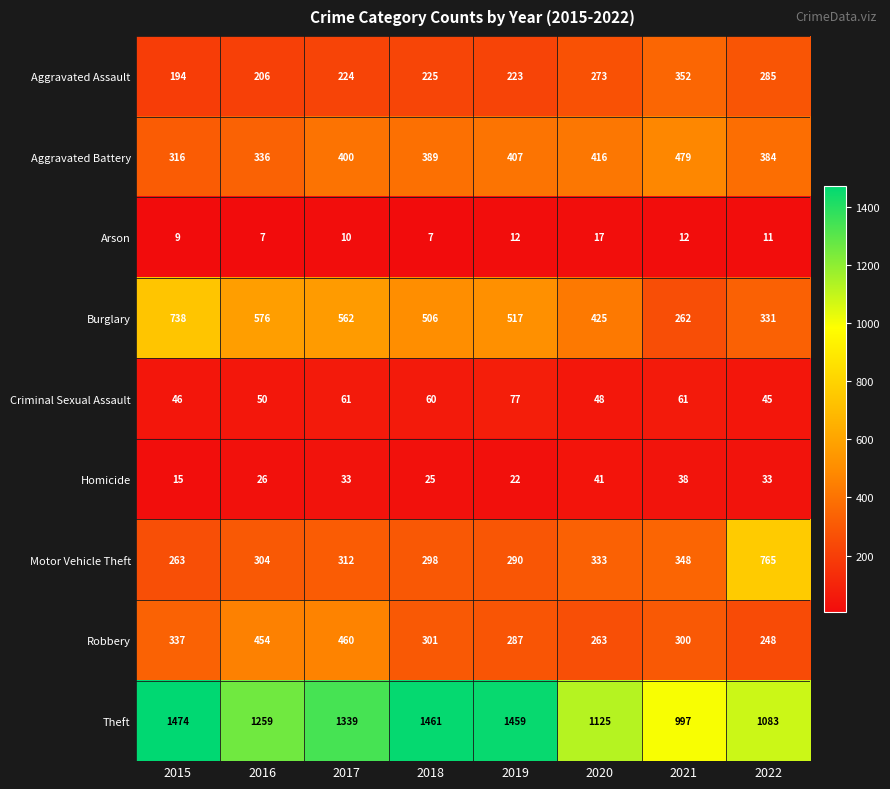

What is the difference between the highest and lowest values at 2015?

1465